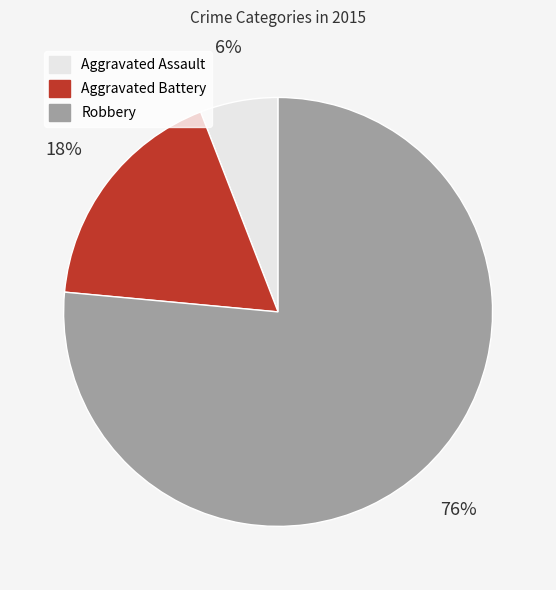

To the nearest percent, what portion does Aggravated Battery represent?

18%